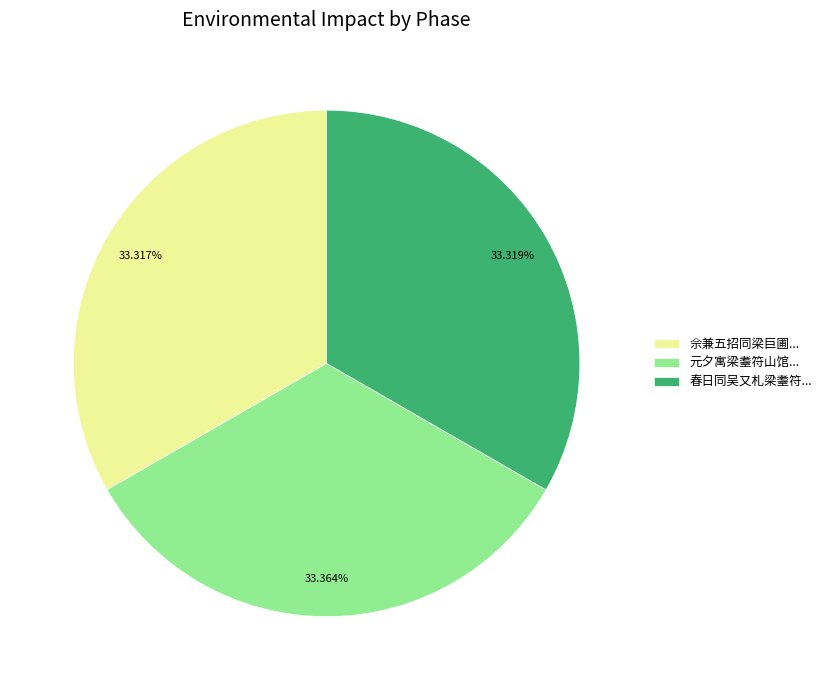

Approximately how many times larger is the value at 元夕寓梁耋符山馆... compared to 春日同吴又札梁耋符...?

1.0